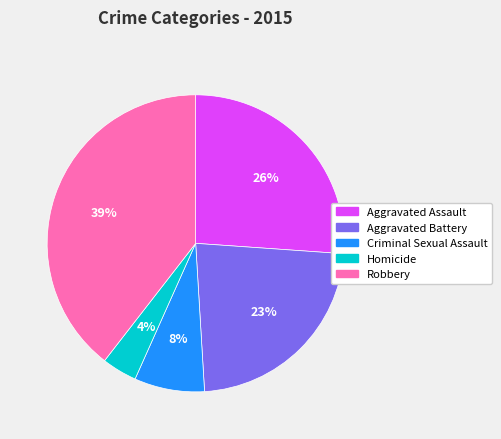

To the nearest percent, what is the combined percentage of Robbery and Aggravated Battery?

62%